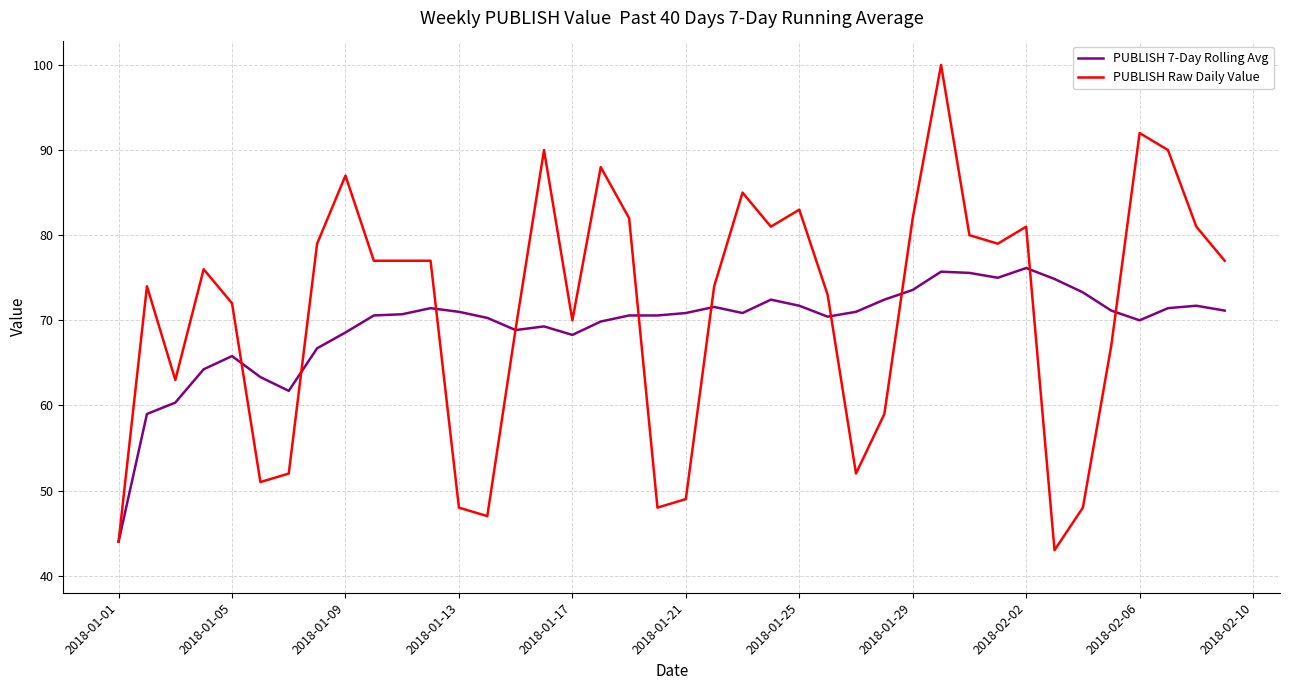

What is the average value of the PUBLISH Raw Daily Value series?

71.2